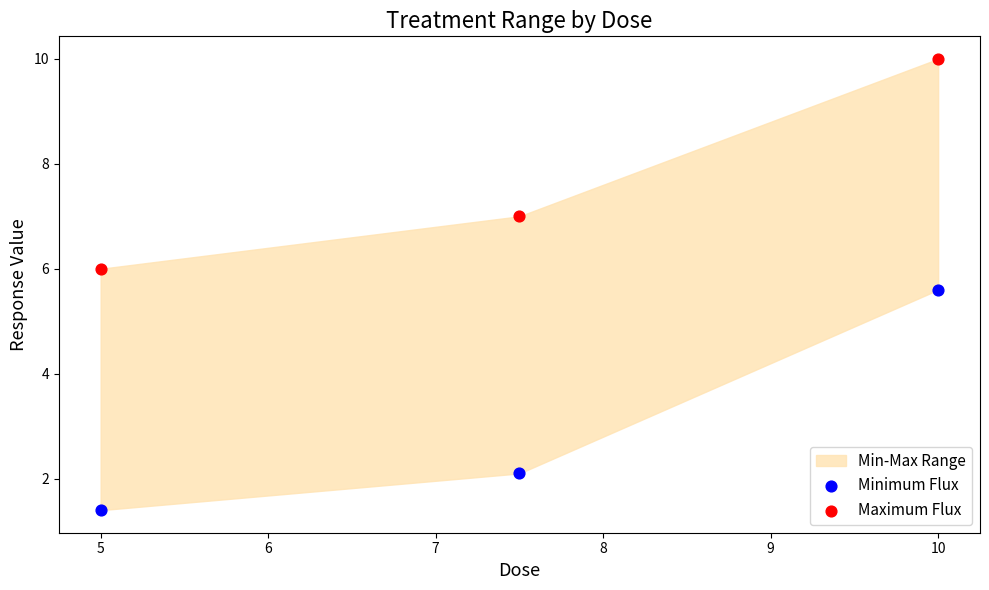

Which series contains the lowest Y value?

Minimum Flux